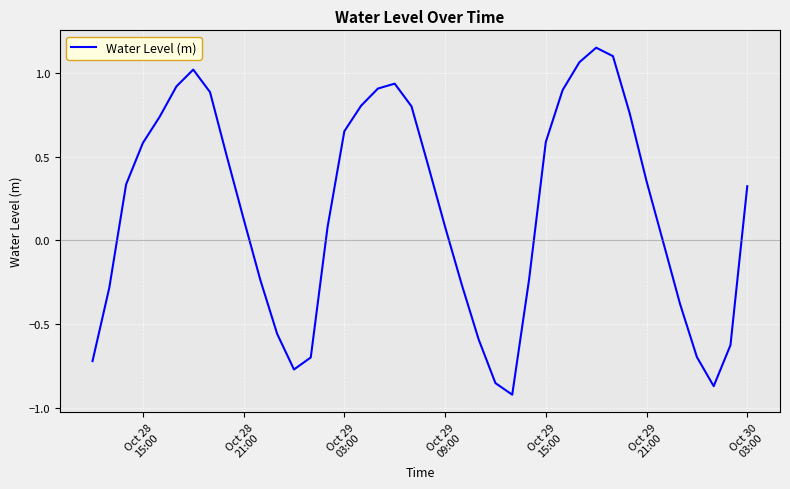

What is the difference between the maximum and minimum values?

2.1